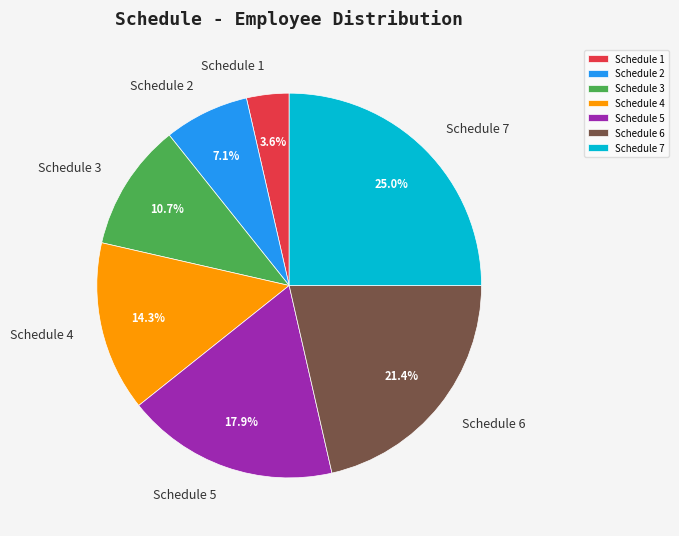

True or false: Schedule 6 accounts for 21% of the total.

True